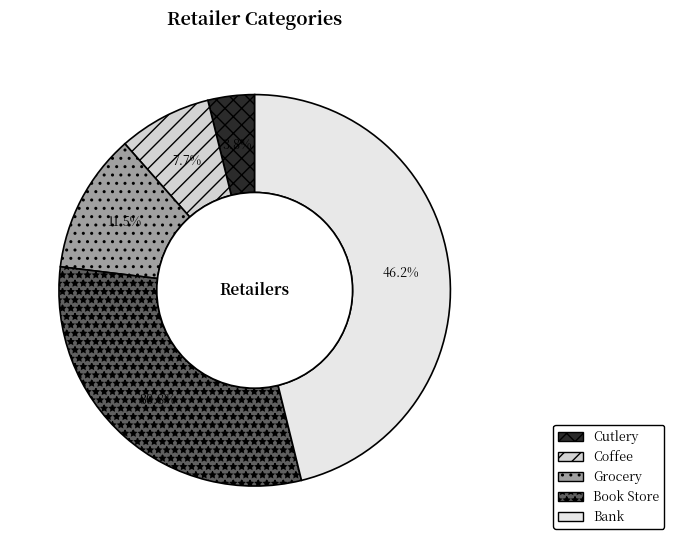

Count the number of slices in the pie.

5